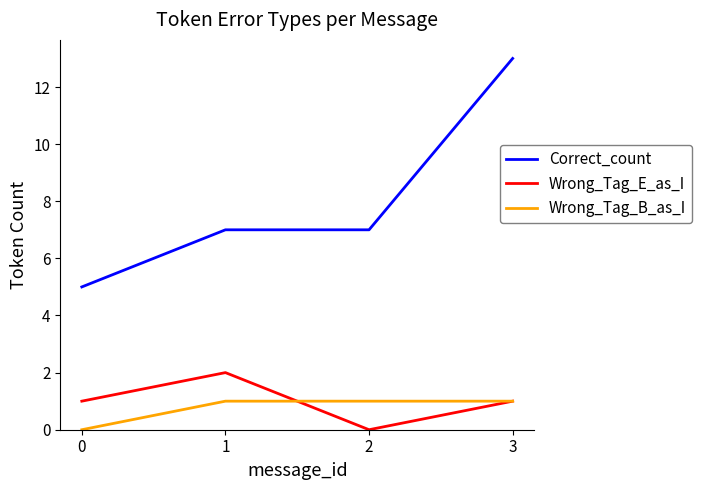

At which category is the sum across all series the highest?

3